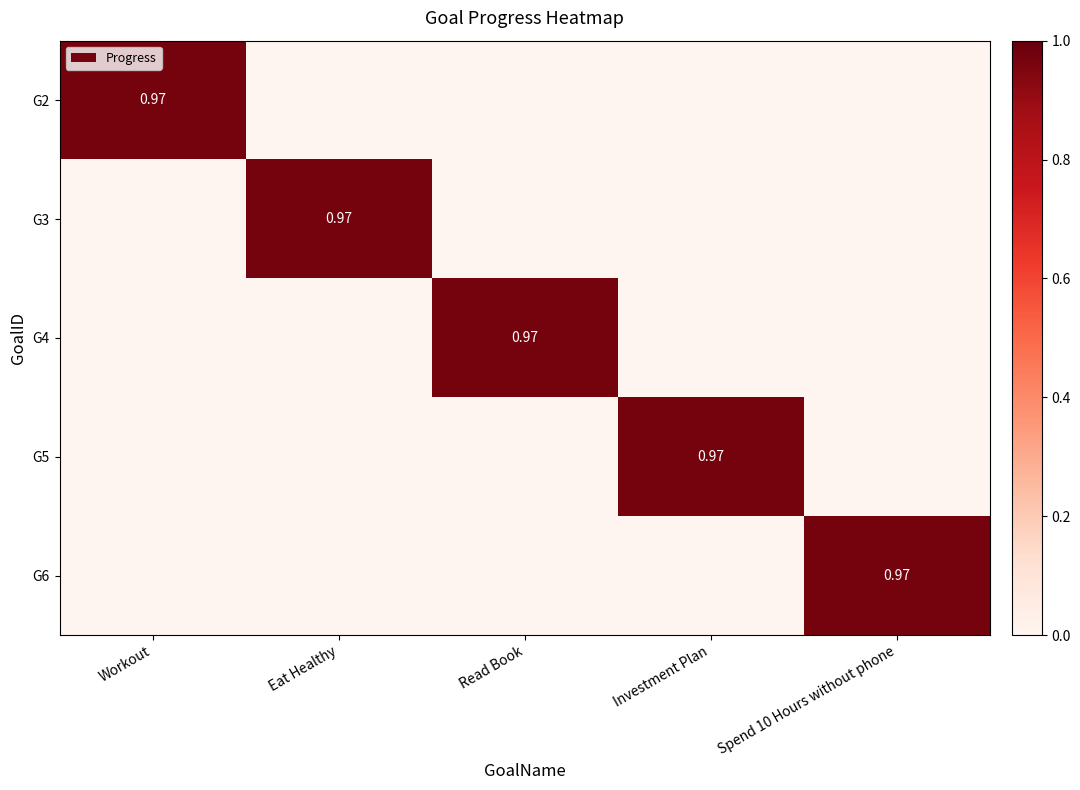

How many values in G4 are above zero?

1